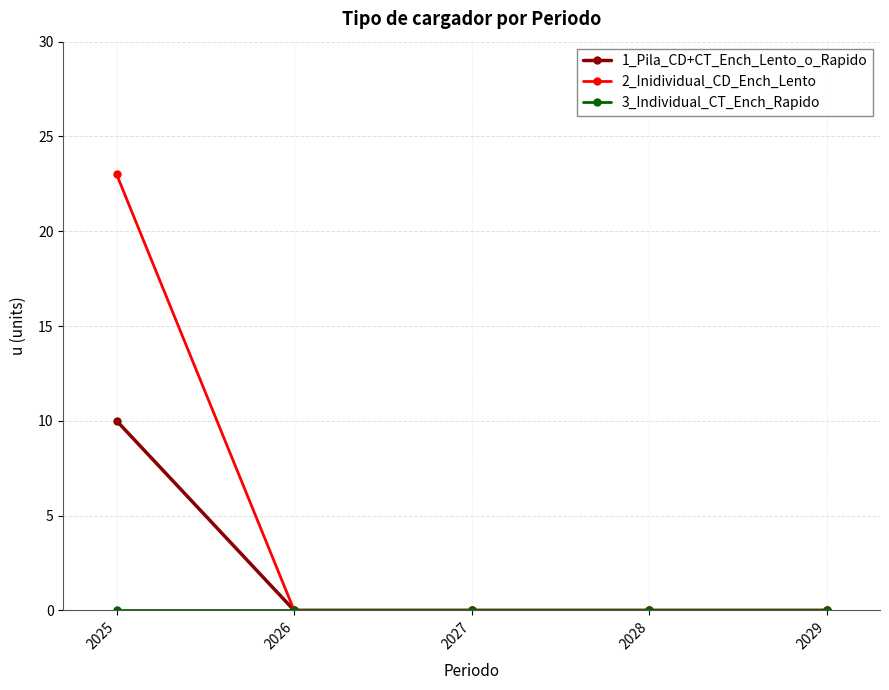

Which series has the largest total across all categories?

2_Inidividual_CD_Ench_Lento